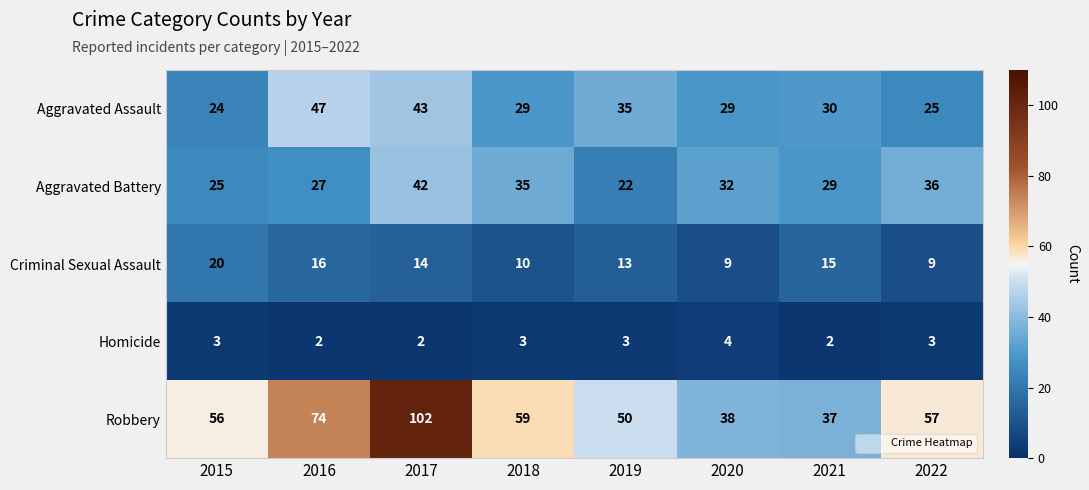

List the series in order of their peak value, lowest first.

Homicide, Criminal Sexual Assault, Aggravated Battery, Aggravated Assault, Robbery